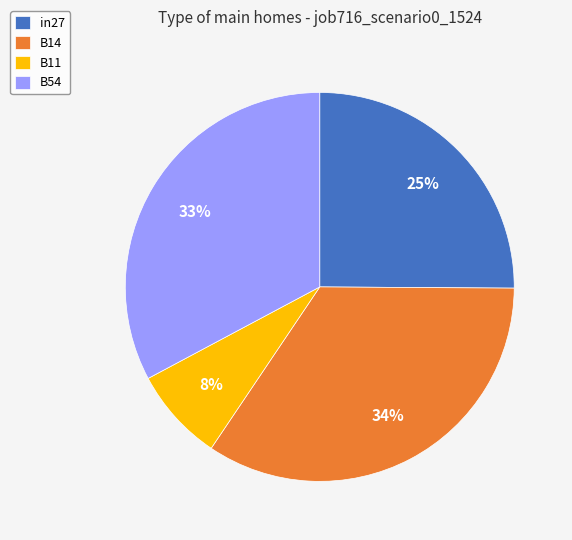

How many slices are in this pie chart?

4